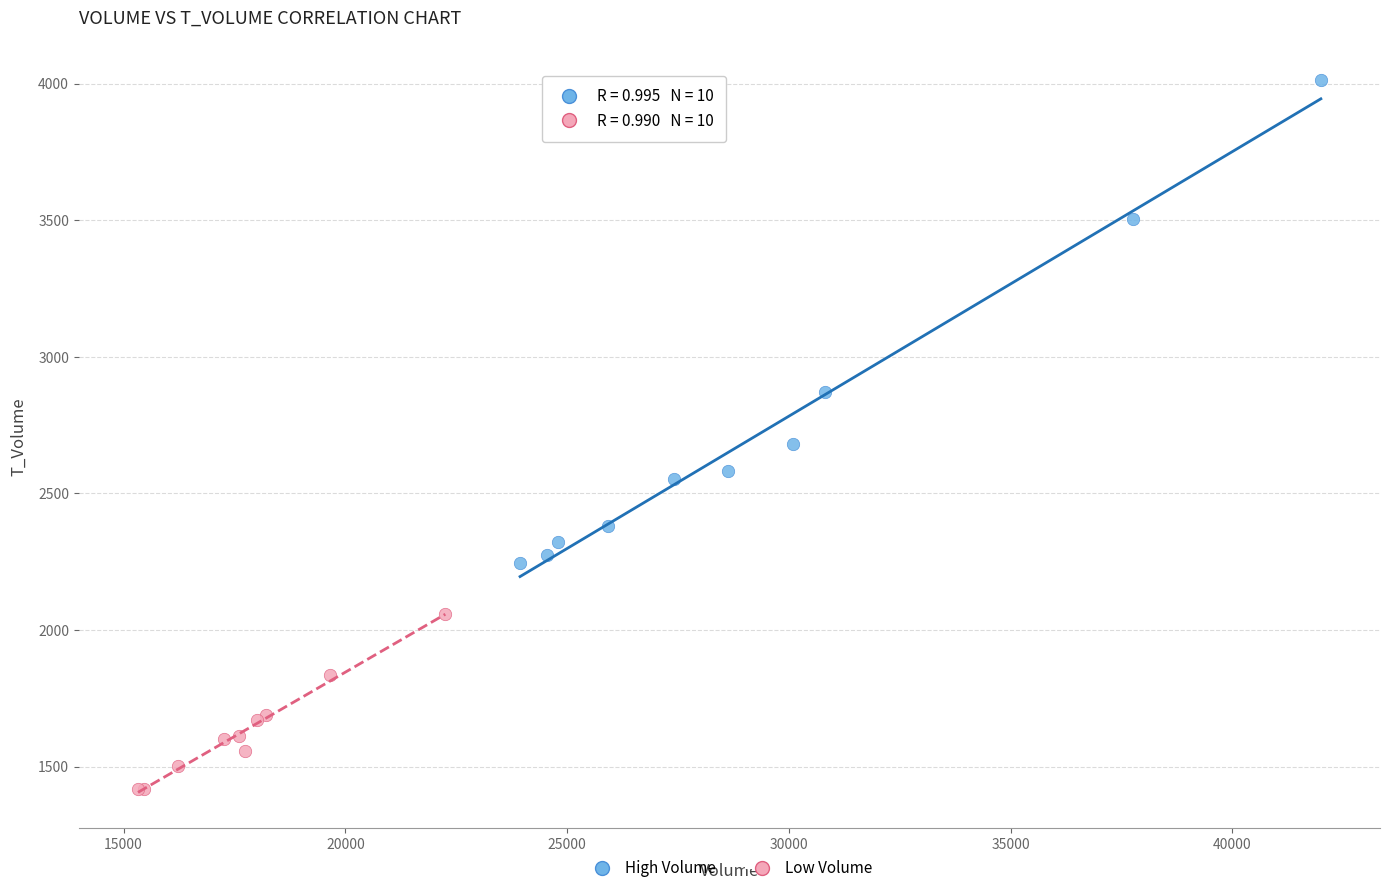

What are all the series names shown in the legend?

High Volume, Low Volume